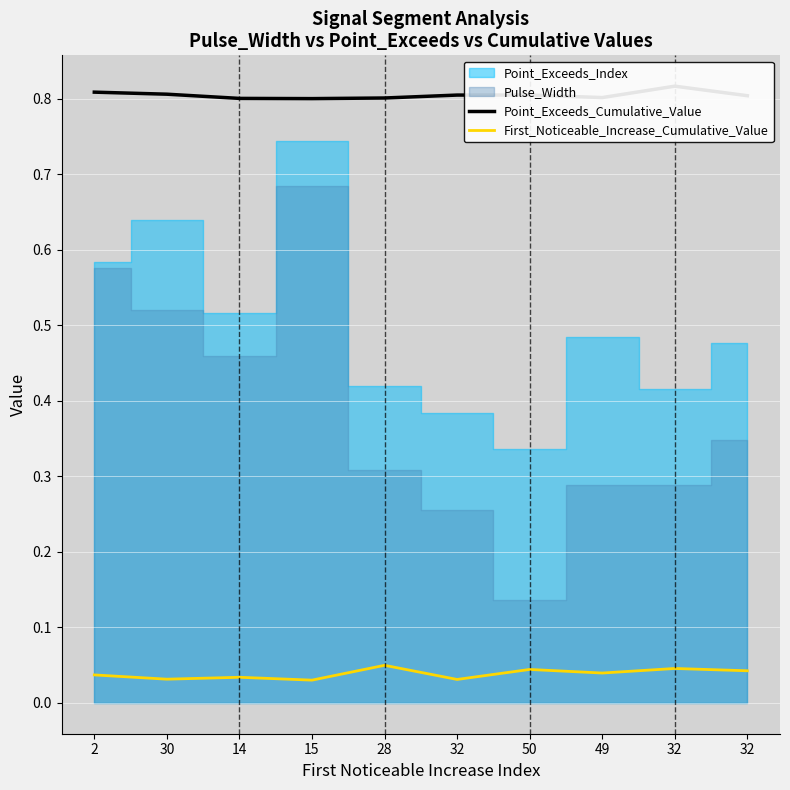

Count the First_Noticeable_Increase_Cumulative_Value values in the range 0 to 1.

10